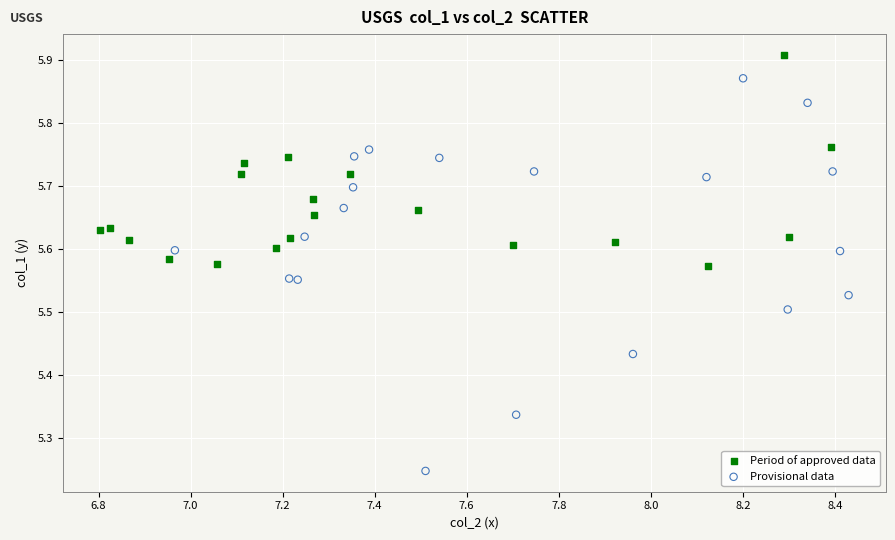

Which series reaches the maximum Y coordinate?

Period of approved data